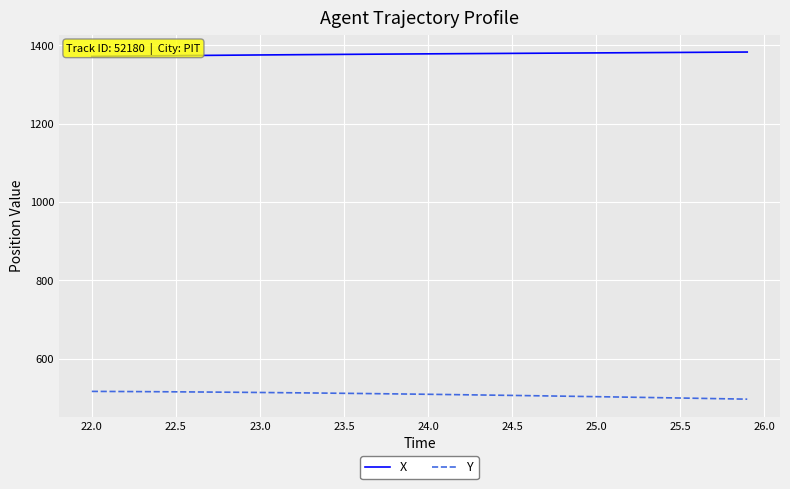

True or false: X and Y intersect in this chart.

False